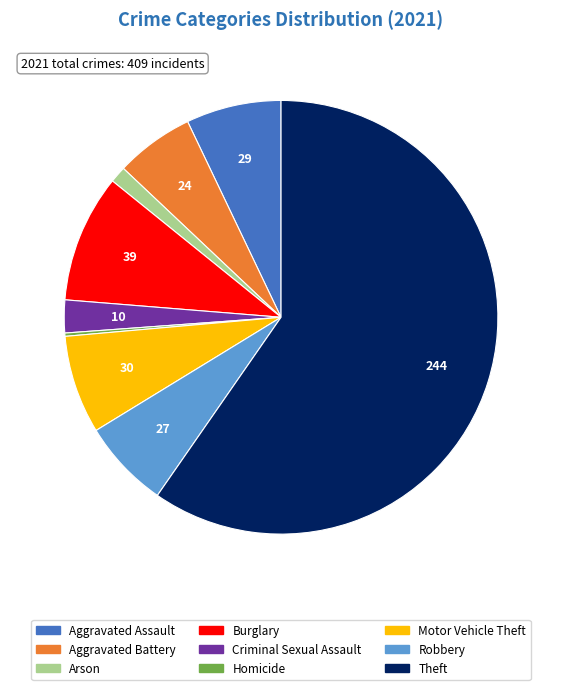

Is there a majority slice in this chart?

Yes